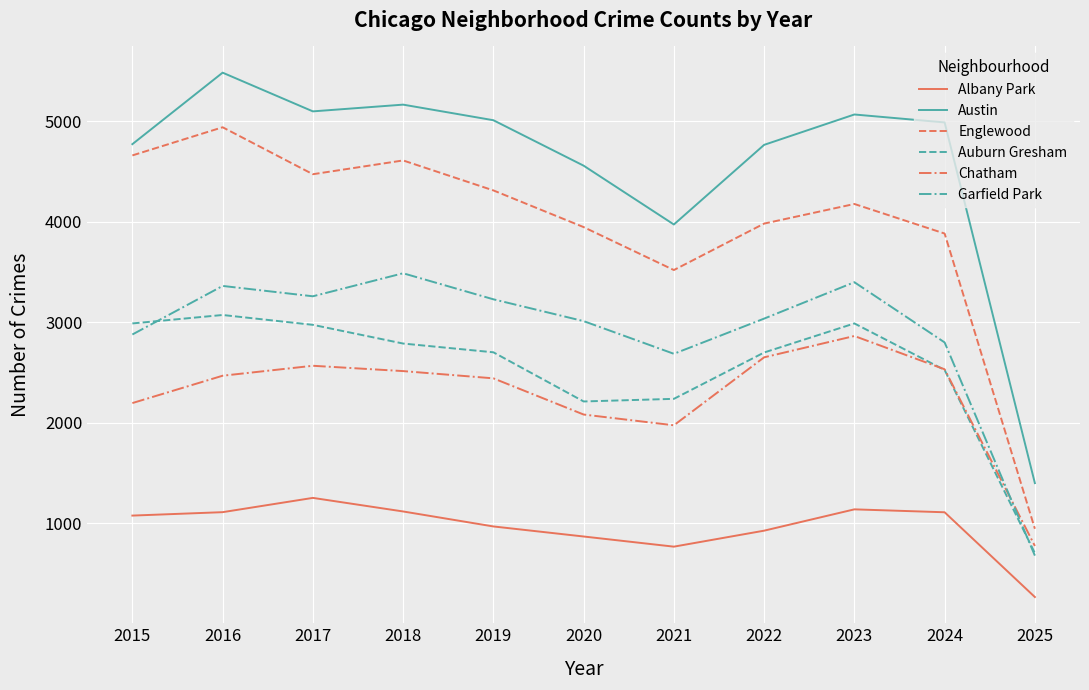

True or false: Chatham and Austin cross at least once.

False